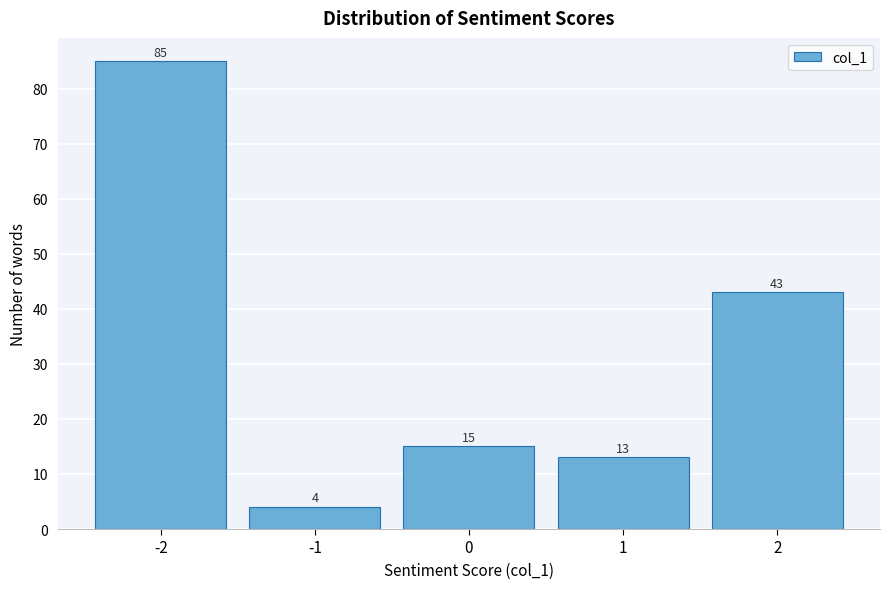

What is the height of the bar covering -1.5 to -0.5 on the x-axis?

4